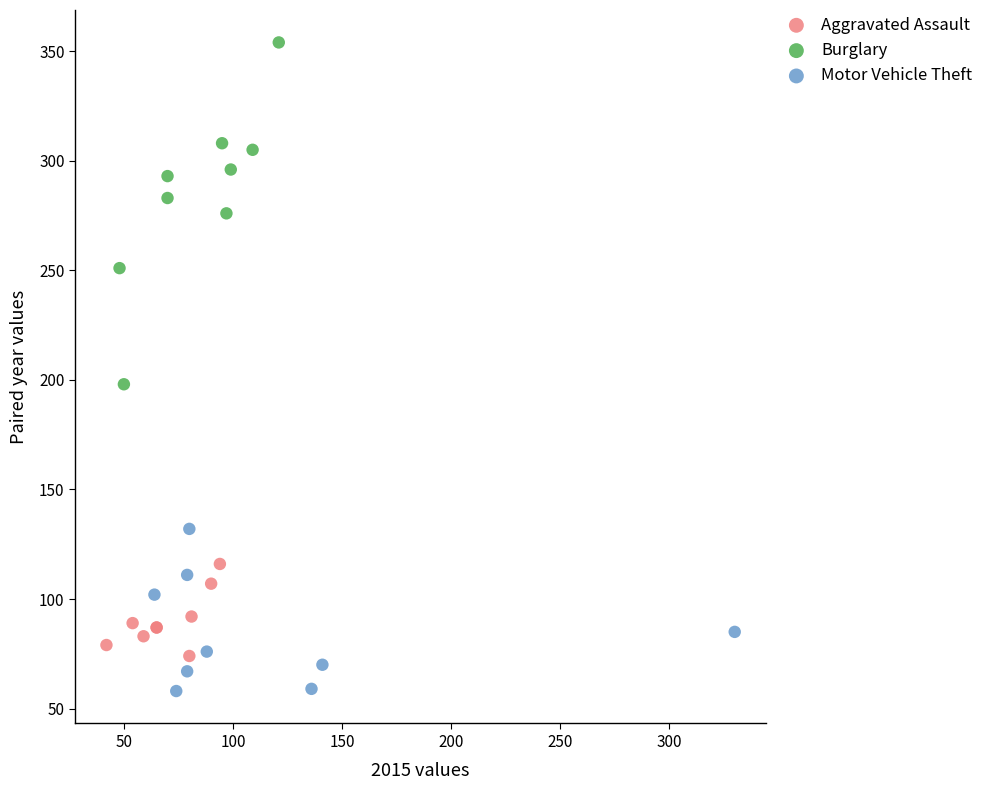

Which series reaches the minimum Y coordinate?

Motor Vehicle Theft